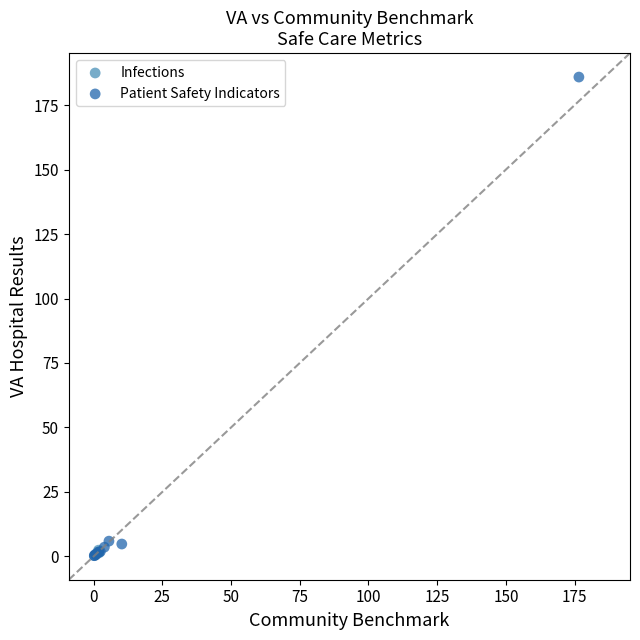

What are all the series names shown in the legend?

Infections, Patient Safety Indicators